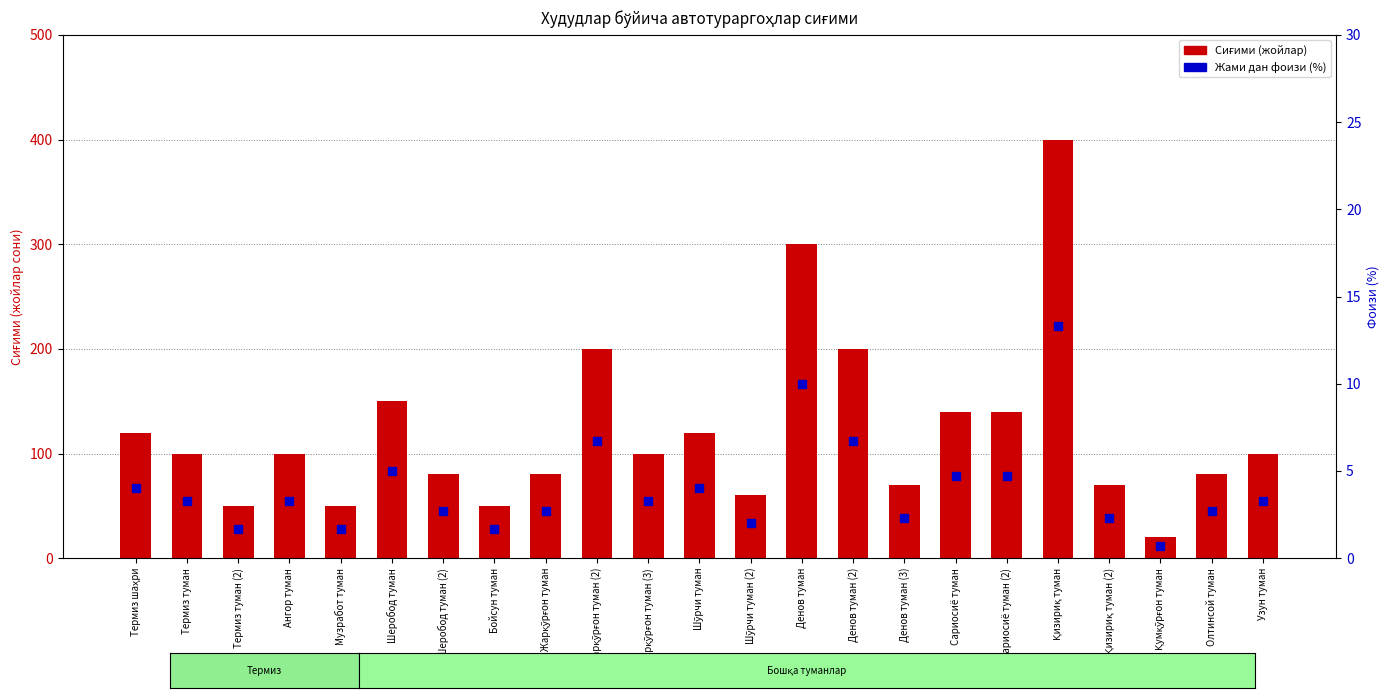

At which label is Сиғими closest to 210?

Жарқўрғон туман (2)